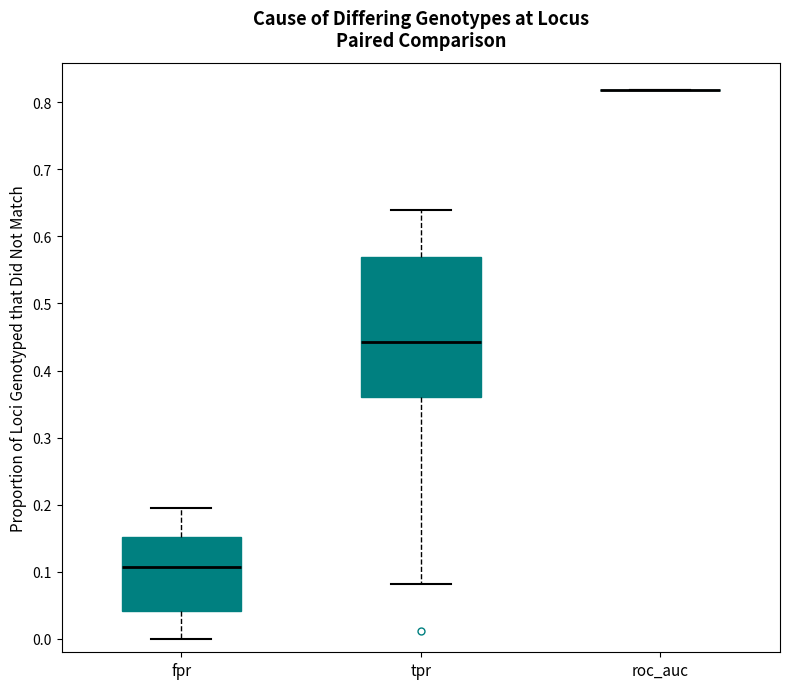

Reading left to right, transcribe this box plot: for each box, give where its median line is, the range the box spans, and where its two whiskers end, as read against the y-axis. The values are not printed on the chart, so give them approximately, as read against the axis.

fpr: median 0.11, box 0.04 to 0.15, whiskers 0.00 to 0.19
tpr: median 0.44, box 0.36 to 0.57, whiskers 0.08 to 0.64
roc_auc: box collapsed to a line at 0.82, whiskers 0.82 to 0.82